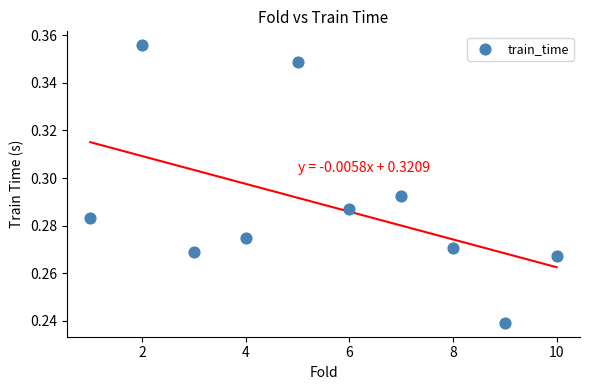

What is the range of X values (max minus min)?

9.0